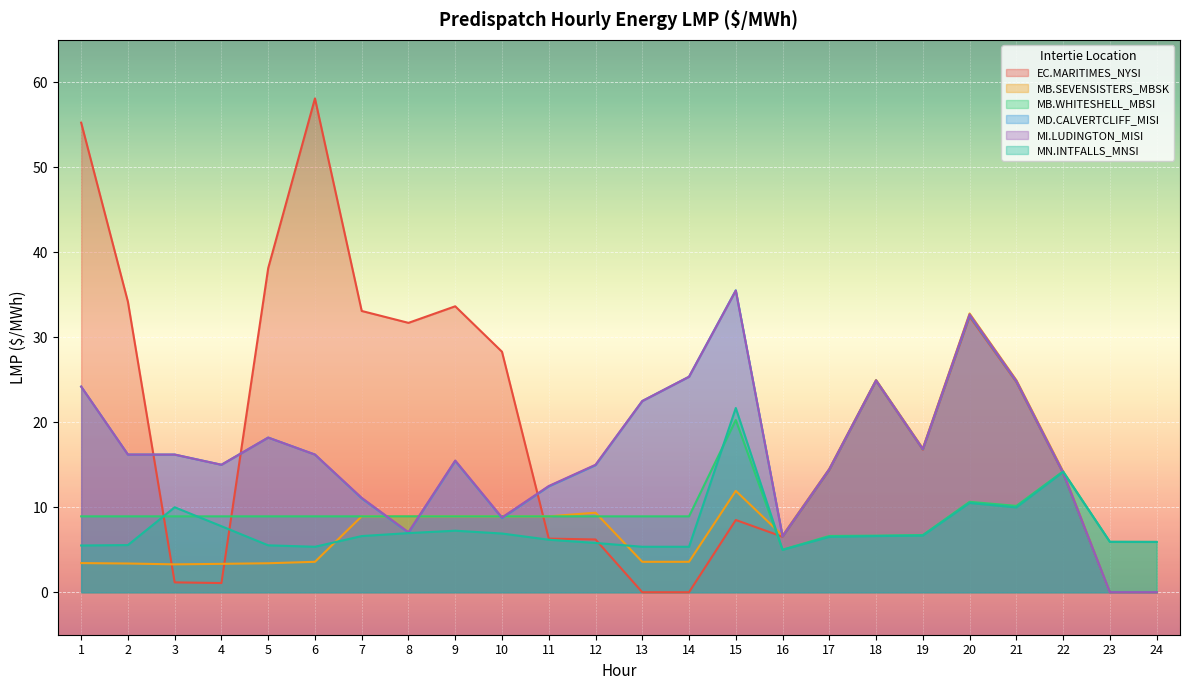

Reading left to right, transcribe all the data shown in this chart.

EC.MARITIMES_NYSI:LMP: 1=55.3	2=34.2	3=1.2	4=1.1	5=38.1	6=58.1	7=33.1	8=31.7	9=33.6	10=28.3	11=6.3	12=6.2	13=0.0	14=0.0	15=8.5	16=6.5	17=14.4	18=24.9	19=16.8	20=32.4	21=24.7	22=14.0	23=0.0	24=0.0
MB.SEVENSISTERS_MBSK:LMP: 1=3.4	2=3.4	3=3.3	4=3.3	5=3.4	6=3.6	7=8.9	8=8.9	9=8.9	10=8.9	11=8.9	12=9.4	13=3.6	14=3.6	15=11.9	16=6.7	17=14.5	18=25.0	19=16.9	20=32.8	21=25.0	22=14.2	23=0.0	24=0.0
MB.WHITESHELL_MBSI:LMP: 1=8.9	2=8.9	3=8.9	4=8.9	5=8.9	6=8.9	7=8.9	8=8.9	9=8.9	10=8.9	11=8.9	12=8.9	13=8.9	14=8.9	15=20.3	16=5.0	17=6.6	18=6.7	19=6.7	20=10.6	21=10.2	22=14.2	23=5.9	24=5.9
MD.CALVERTCLIFF_MISI:LMP: 1=24.2	2=16.2	3=16.2	4=15.0	5=18.2	6=16.2	7=11.0	8=7.0	9=15.4	10=8.7	11=12.4	12=14.9	13=22.5	14=25.4	15=35.5	16=6.6	17=14.4	18=24.9	19=16.8	20=32.6	21=24.8	22=14.1	23=0.0	24=0.0
MI.LUDINGTON_MISI:LMP: 1=24.2	2=16.2	3=16.2	4=15.0	5=18.2	6=16.2	7=11.1	8=7.1	9=15.5	10=8.8	11=12.5	12=15.0	13=22.5	14=25.4	15=35.5	16=6.6	17=14.5	18=24.9	19=16.9	20=32.7	21=24.9	22=14.1	23=0.0	24=0.0
MN.INTFALLS_MNSI:LMP: 1=5.5	2=5.5	3=10.0	4=7.8	5=5.5	6=5.3	7=6.6	8=7.0	9=7.2	10=6.9	11=6.2	12=5.8	13=5.3	14=5.3	15=21.7	16=5.0	17=6.5	18=6.6	19=6.7	20=10.5	21=10.0	22=14.2	23=5.9	24=5.9